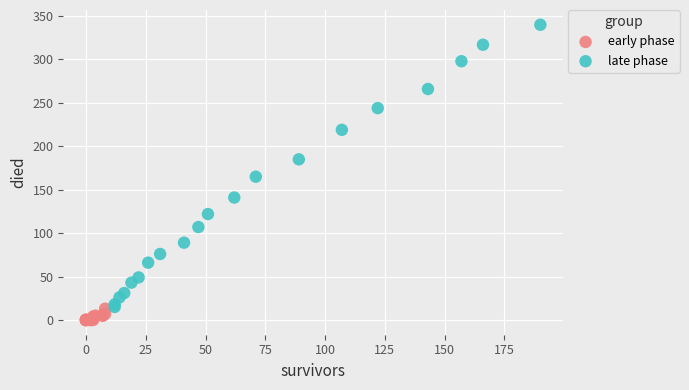

Which series reaches the minimum Y coordinate?

early phase